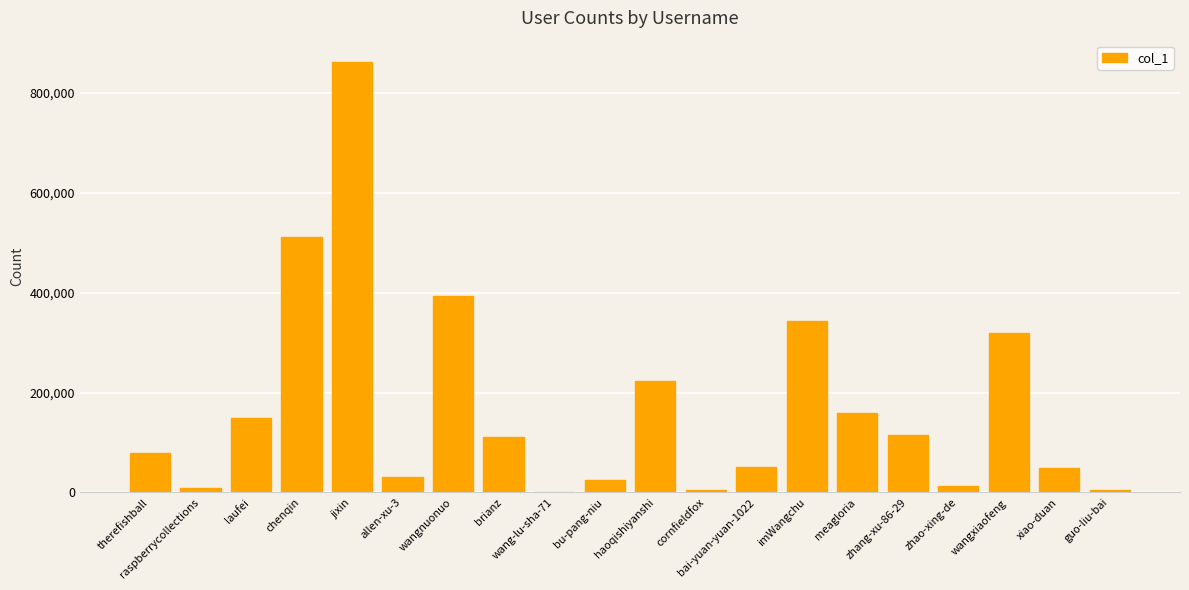

What is the change in value from haoqishiyanshi to wangxiaofeng?

+95513